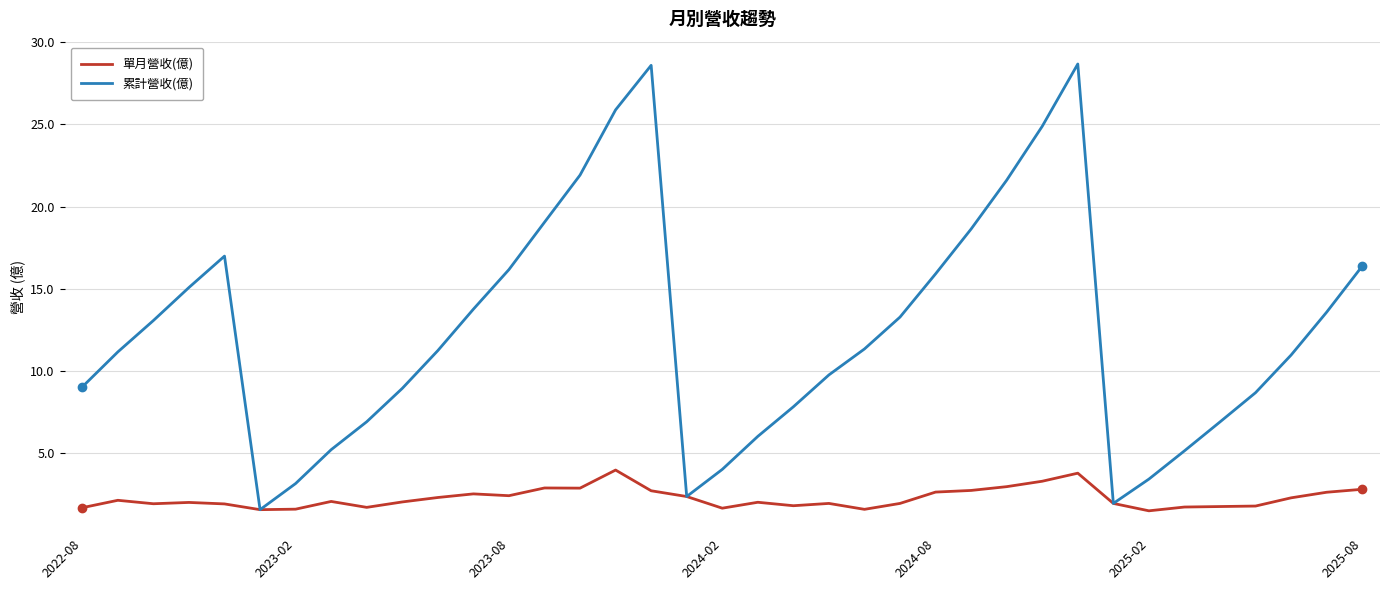

What is the difference between the second highest and minimum values in the 累計營收(億) series?

27.0